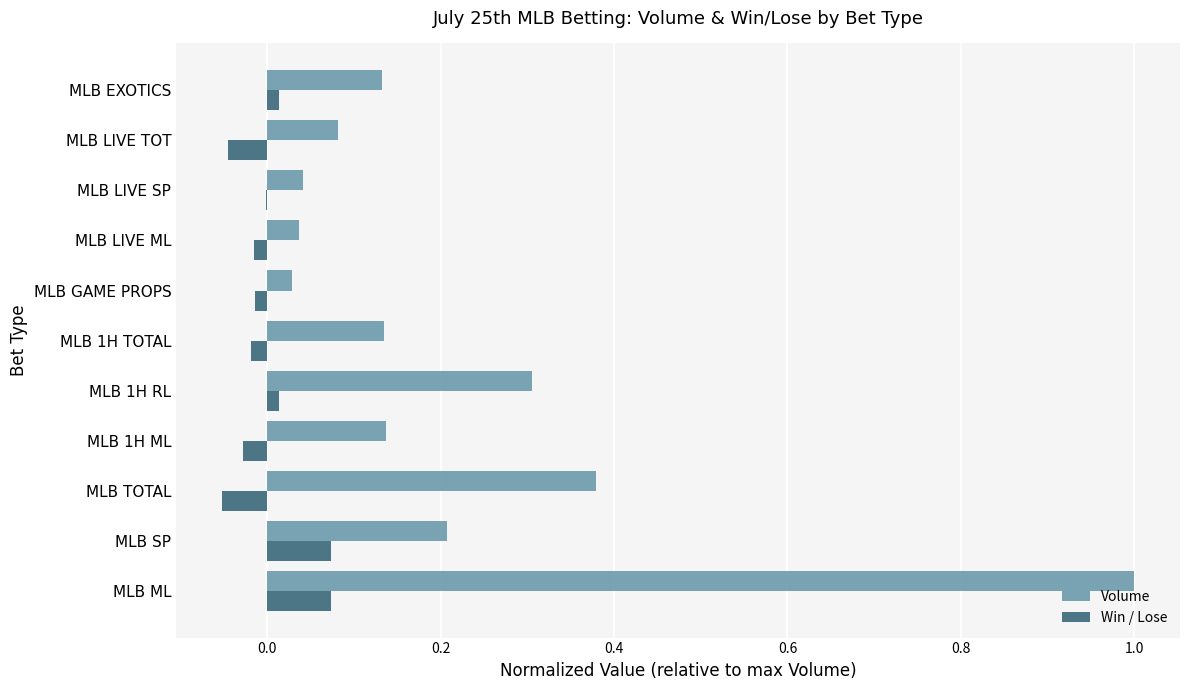

Which category has the highest value in the Volume series?

MLB ML